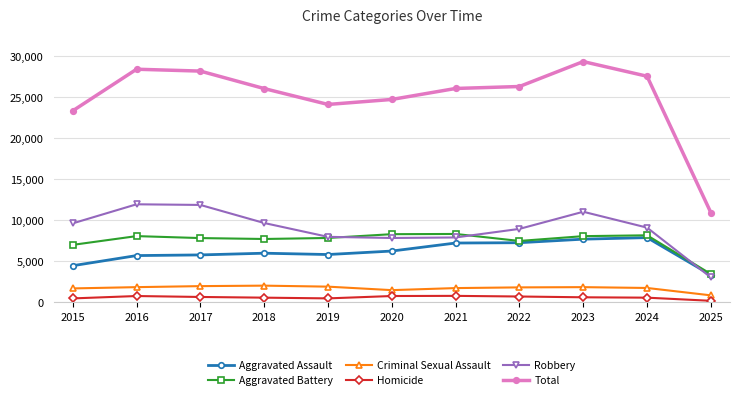

Rank the series at 2017 from highest to lowest value.

Total, Robbery, Aggravated Battery, Aggravated Assault, Criminal Sexual Assault, Homicide